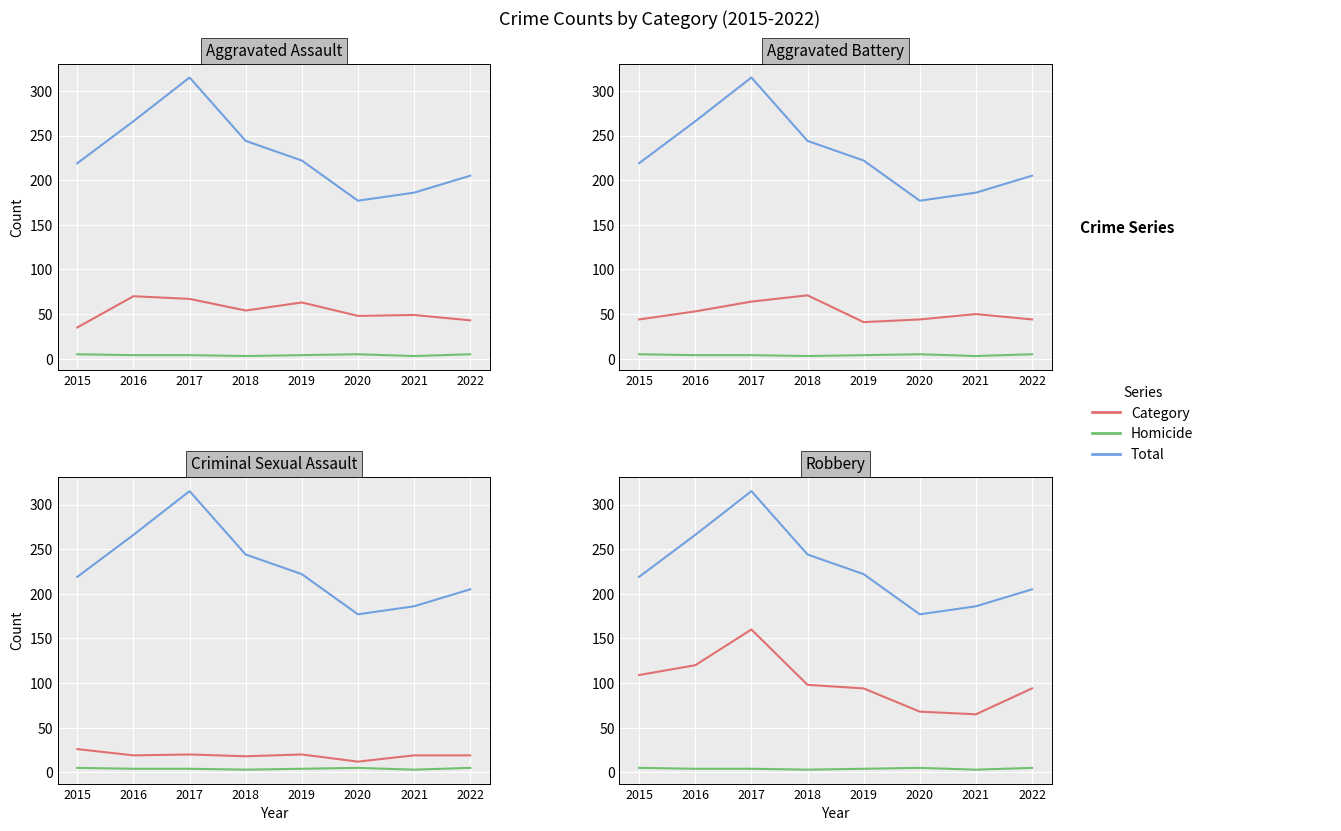

Rank the categories by Homicide value from highest to lowest.

2015, 2020, 2022, 2016, 2017, 2019, 2018, 2021